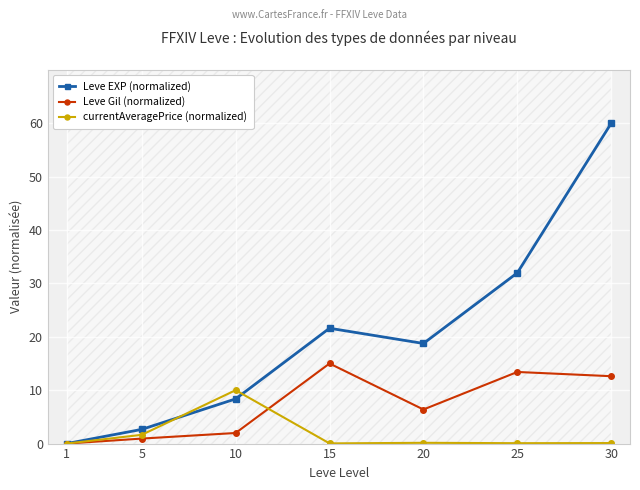

What is the spread (max minus min) of values at 5?

1.7